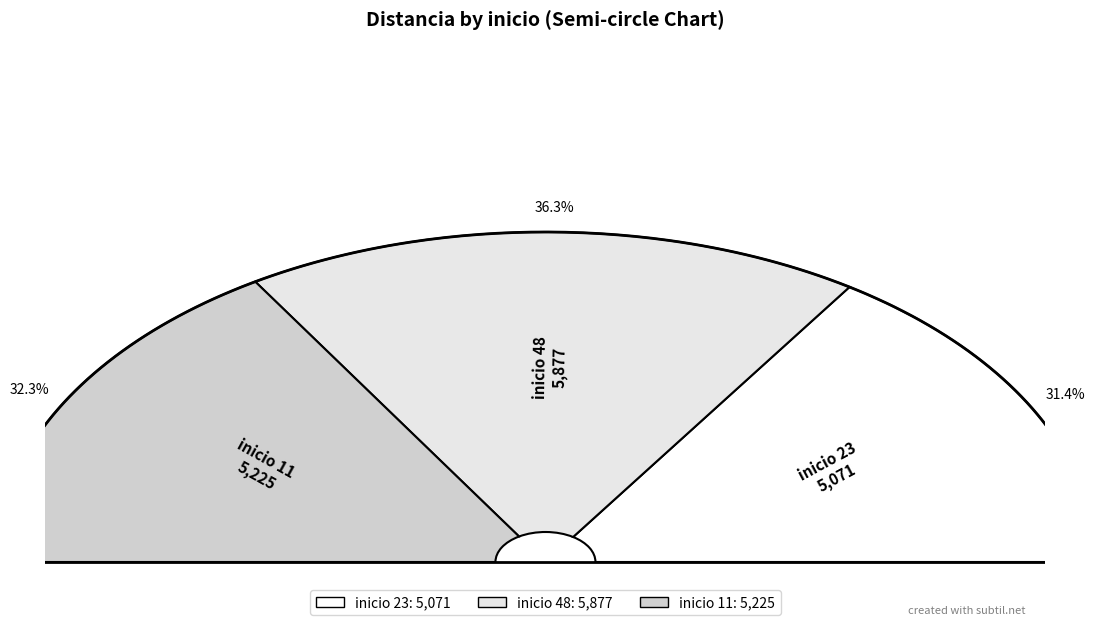

To the nearest percent, what is the difference between the 11 and 48 slice percentages?

4%